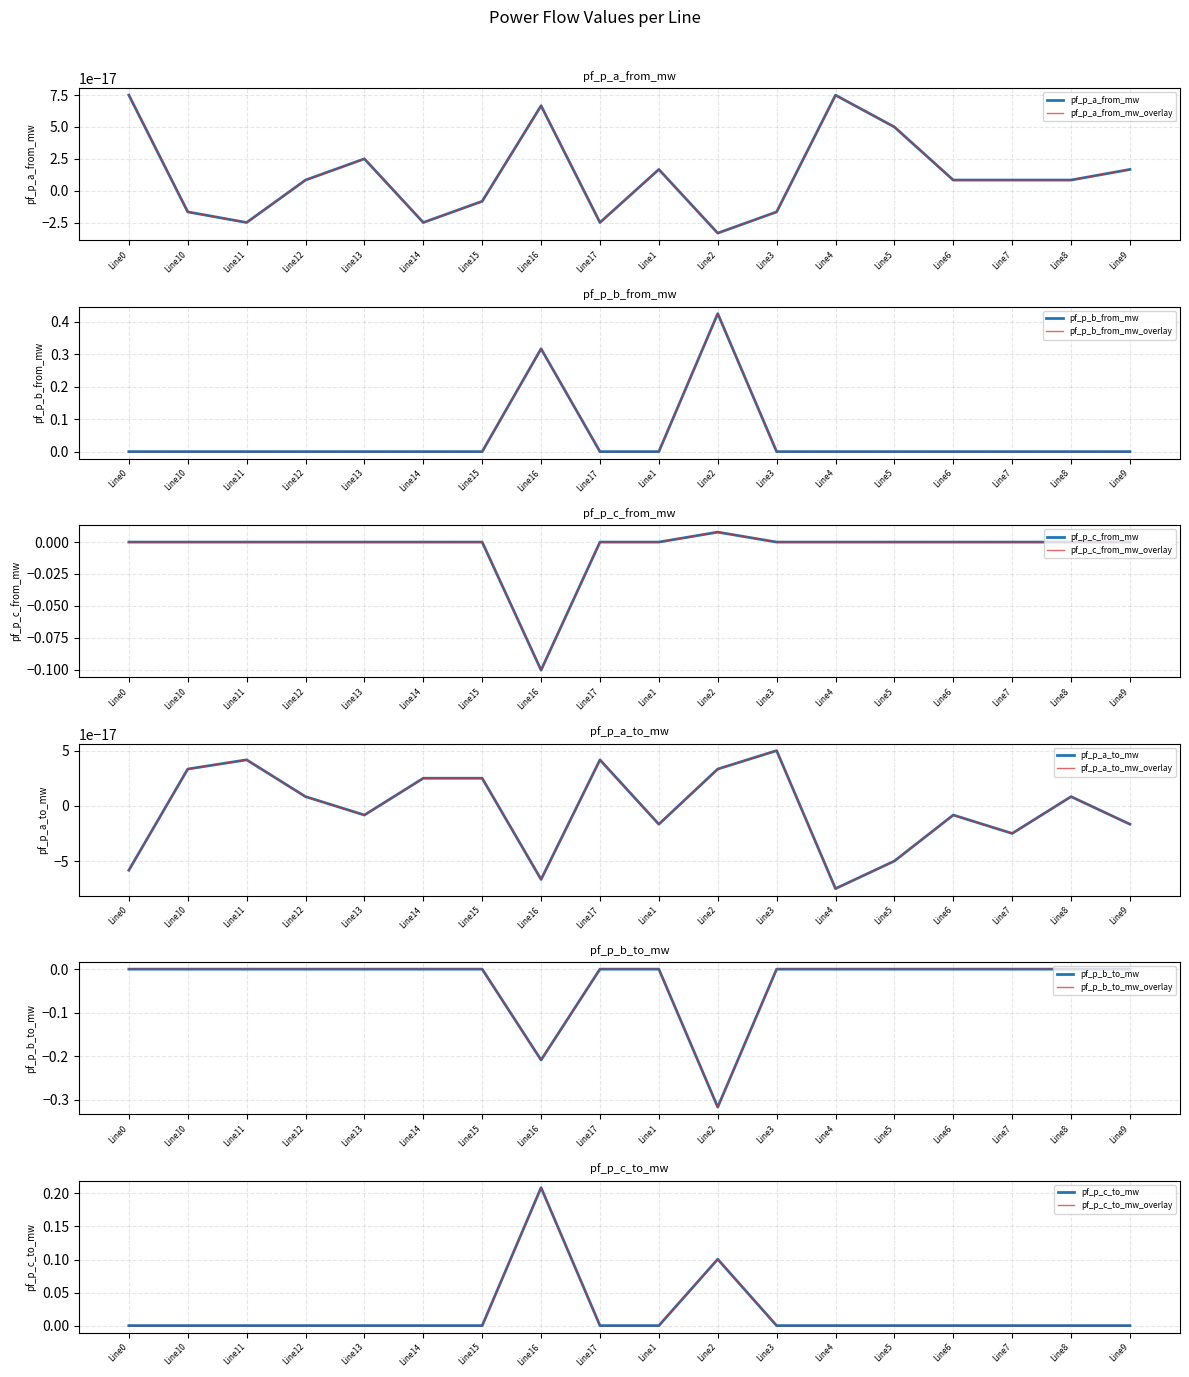

How many values in the pf_p_b_to_mw series exceed 0?

16